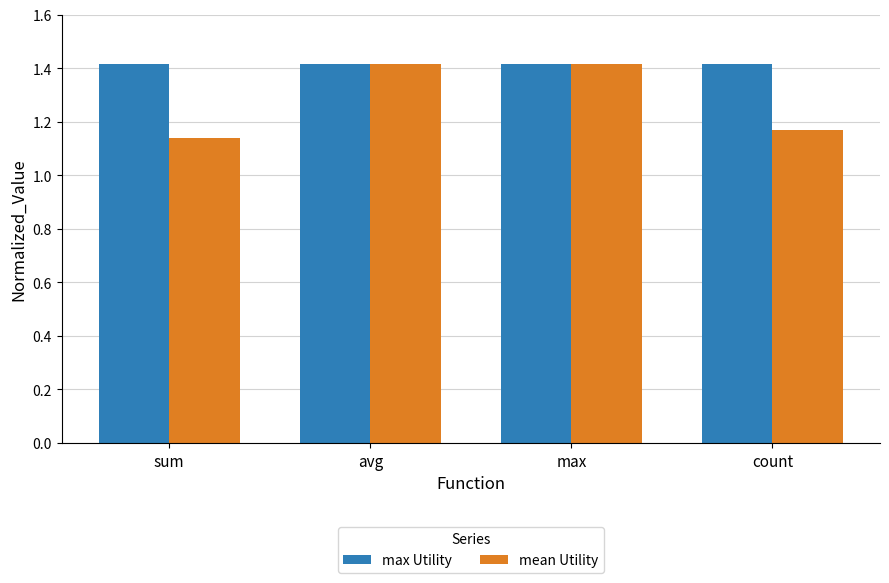

Which series has the largest range (max minus min)?

mean Utility